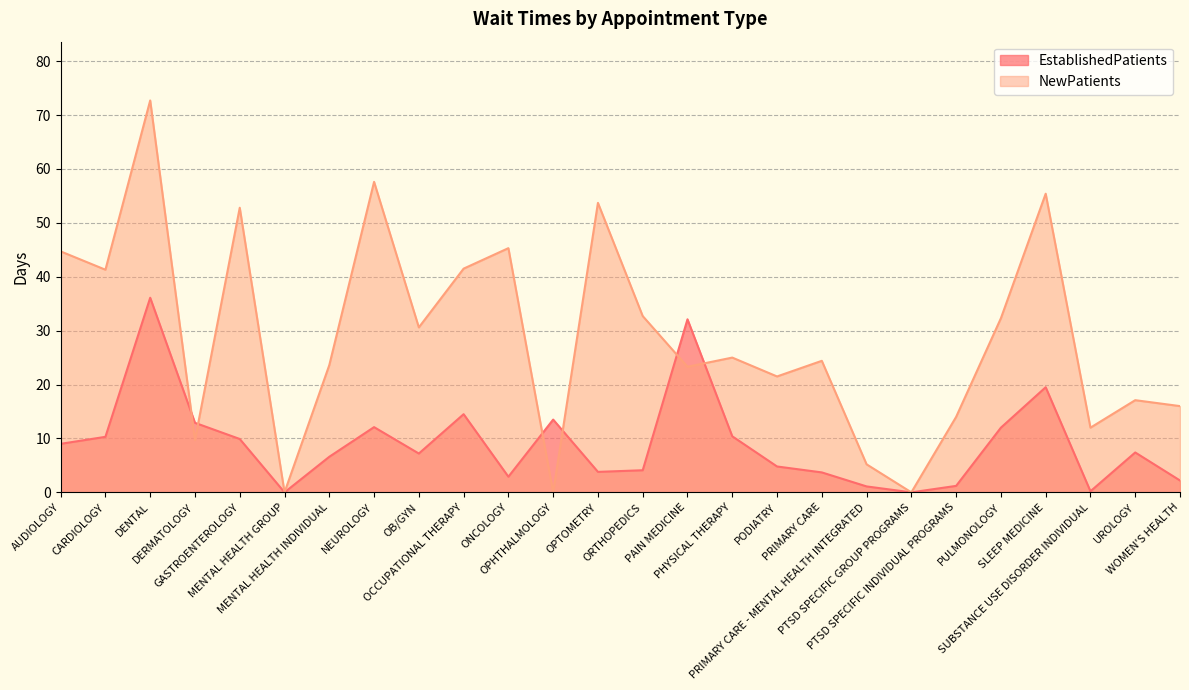

Which category has the highest value in the NewPatients series?

DENTAL